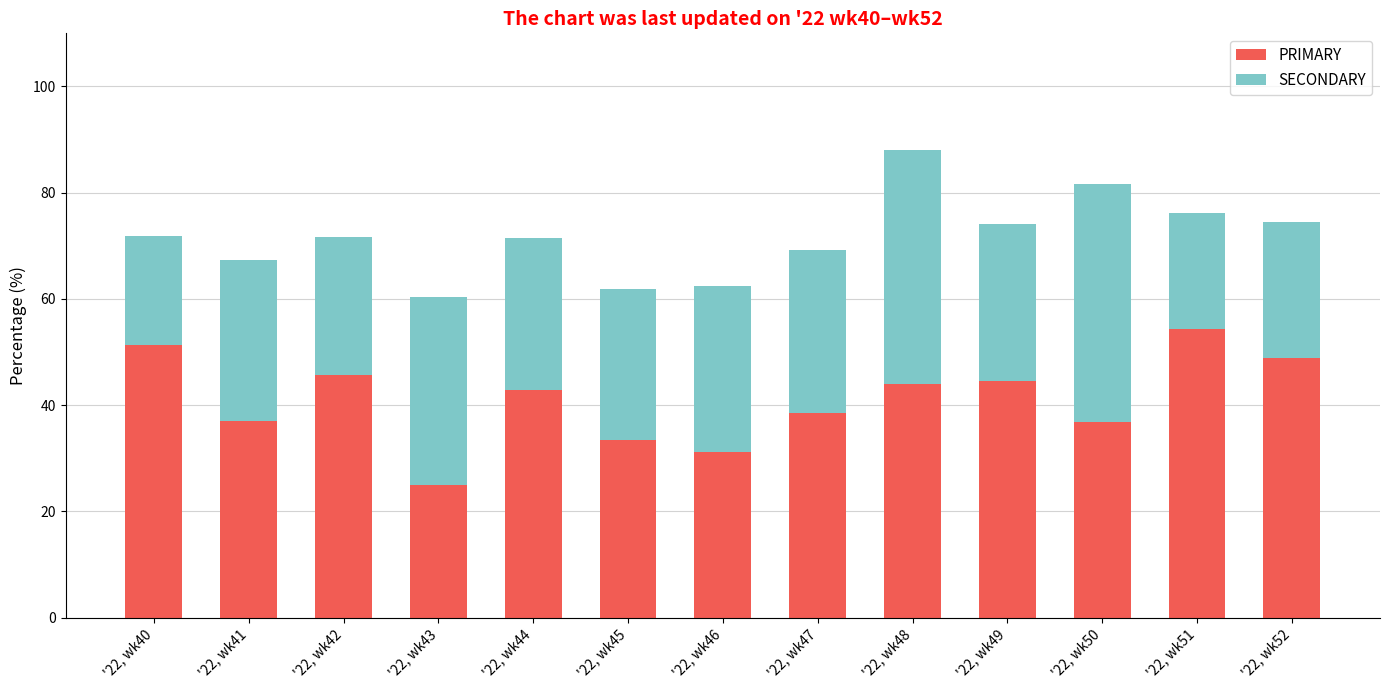

What is the total value across all series at '22, wk51?

76.1